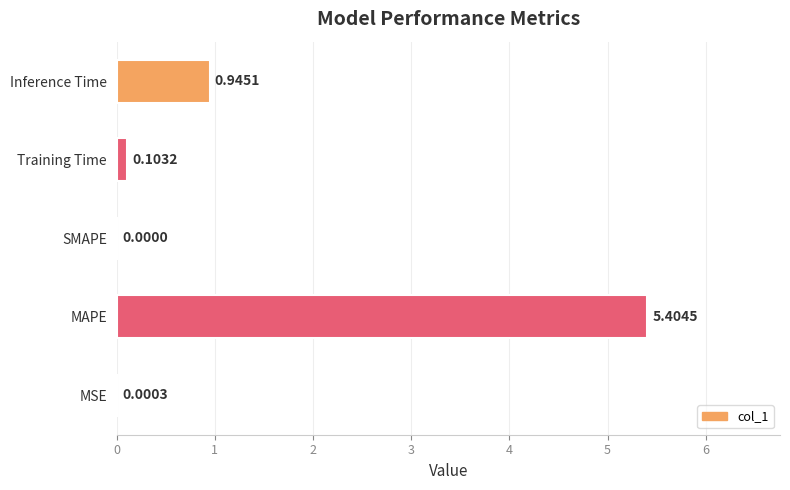

What is the sum of all values?

6.5